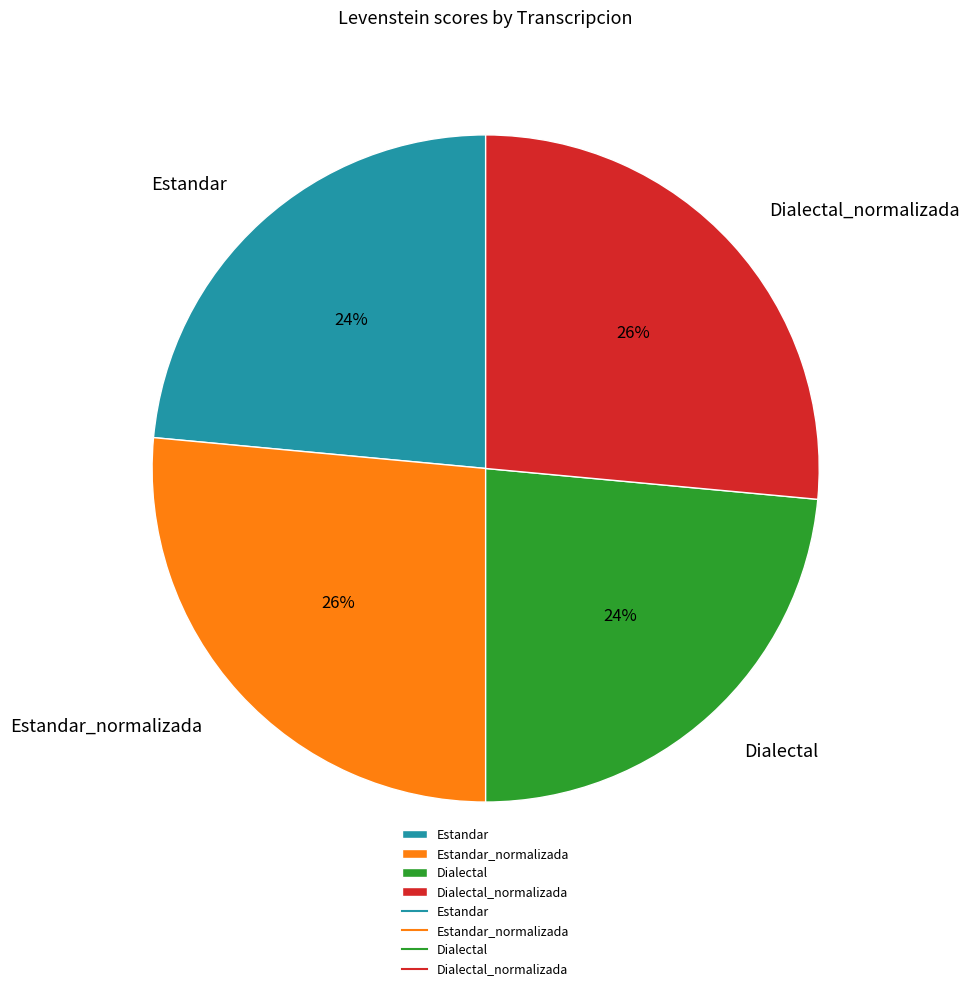

Is it true that Estandar is 29% of the pie?

False